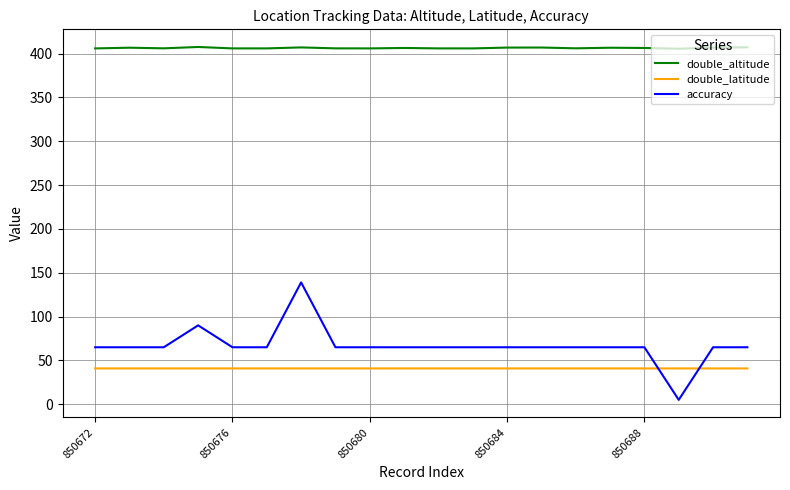

In double_altitude, how many points are higher than both neighbors (excluding endpoints)?

6